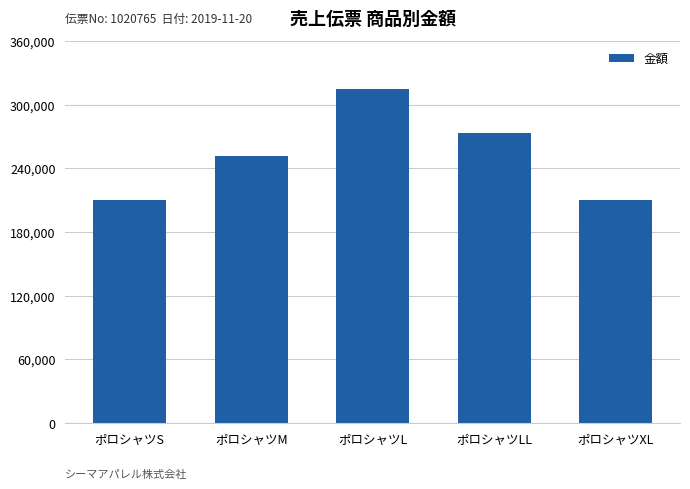

Count the values in the range 210000 to 273000.

4